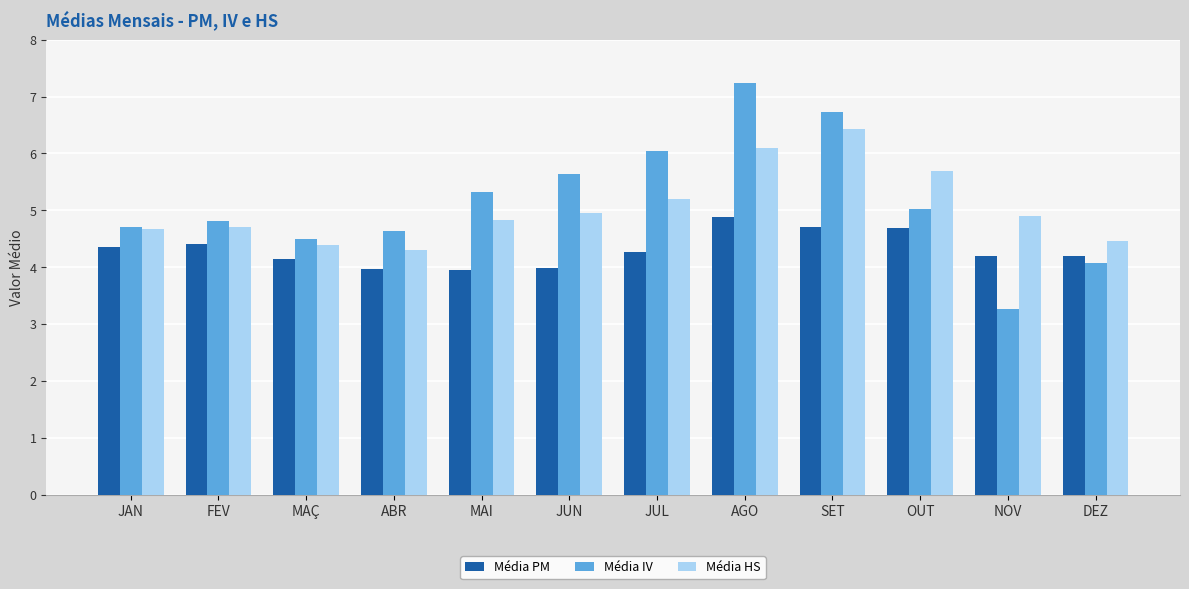

What value does the Média PM series have at NOV?

4.2